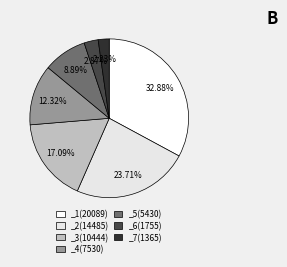

Which has a higher value, _4 or _2?

_2